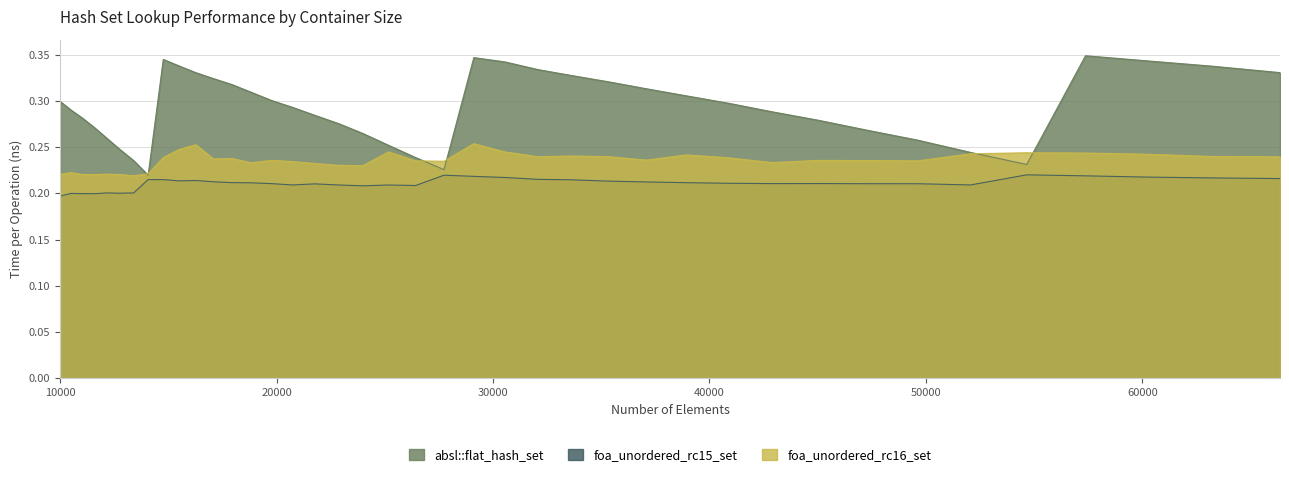

What are all the series names shown in the legend?

absl::flat_hash_set, foa_unordered_rc15_set, foa_unordered_rc16_set